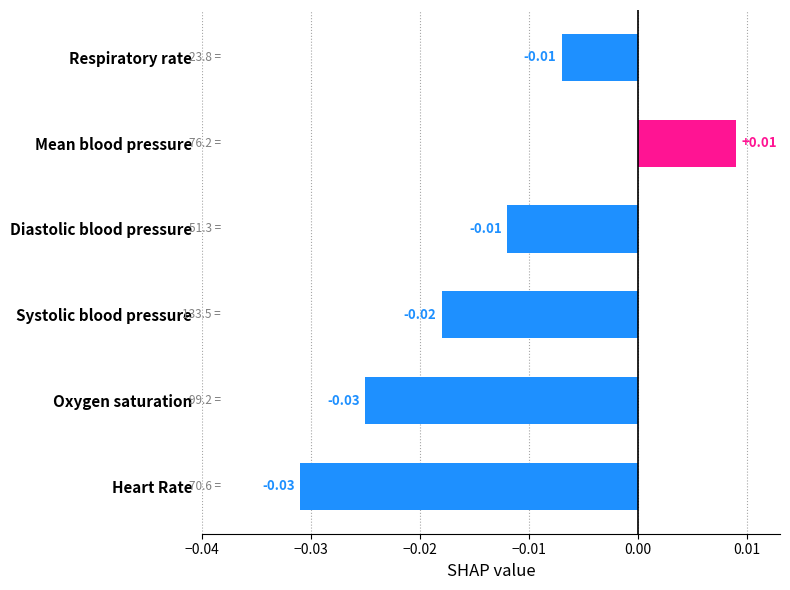

Which has a higher value, Mean blood pressure or Heart Rate?

Mean blood pressure